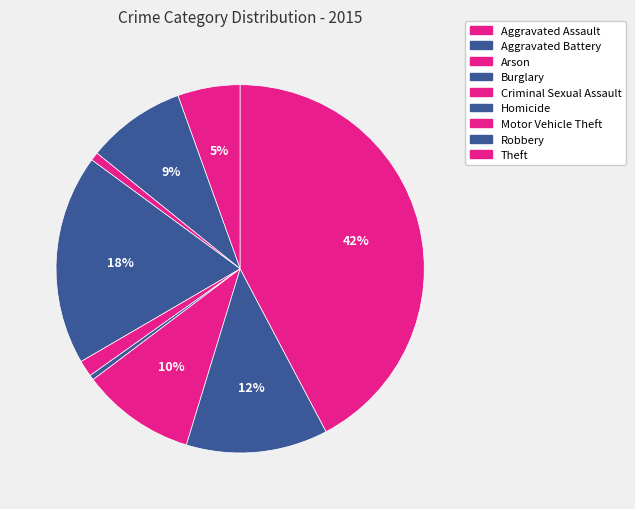

The Burglary slice represents 18% of the pie. True or false?

True